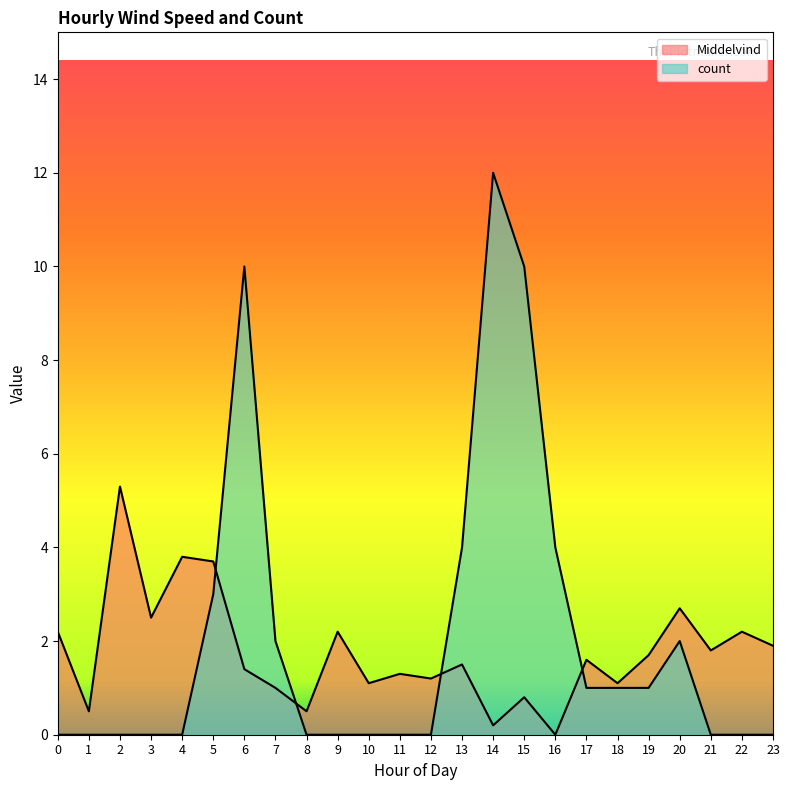

The Middelvind series shows 0.5 at 1. True or false?

True